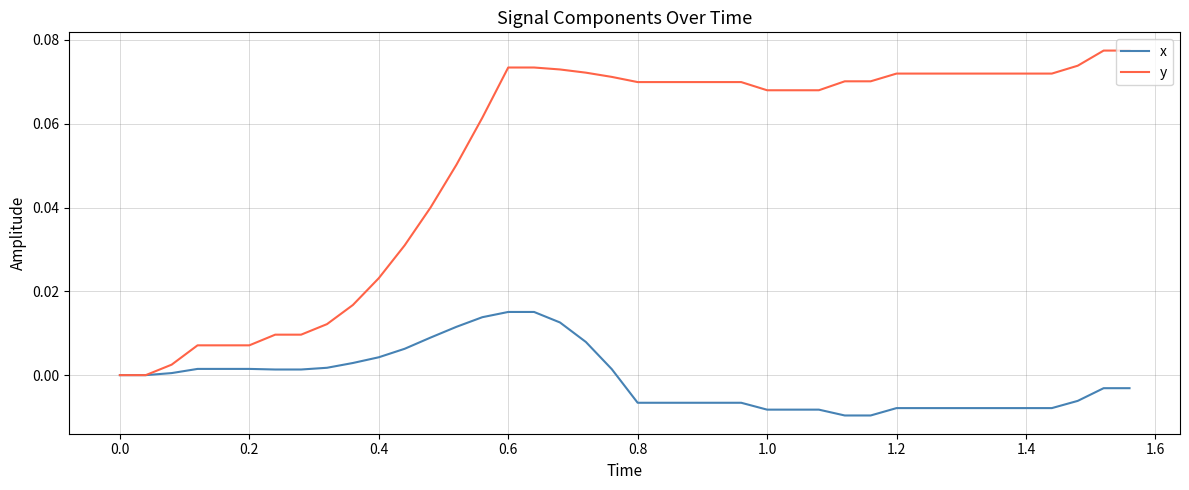

List the series in order of their peak value, highest first.

y, x